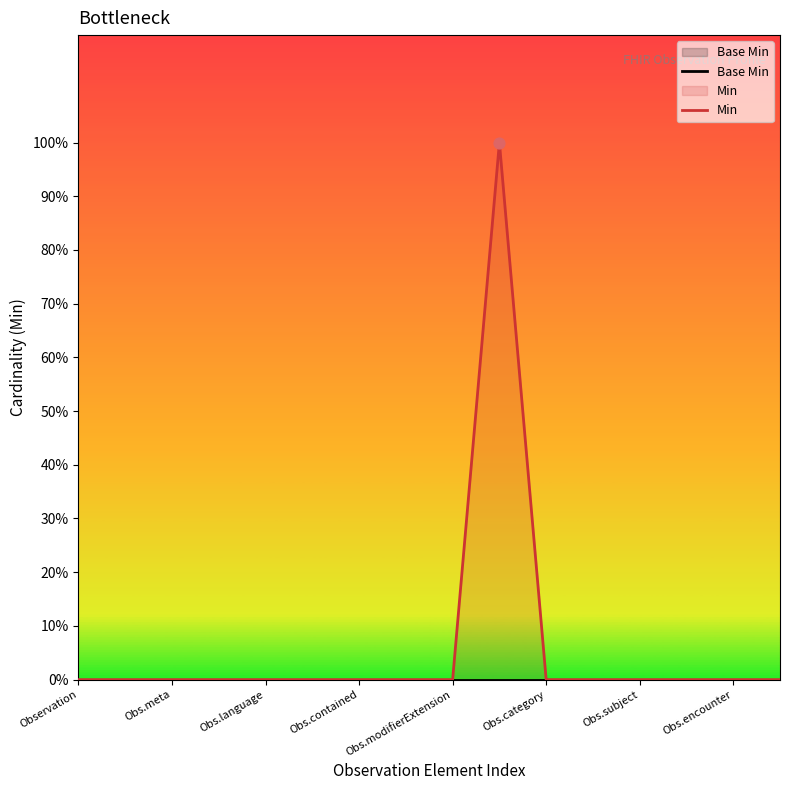

At how many categories does at least one series exceed 0?

1